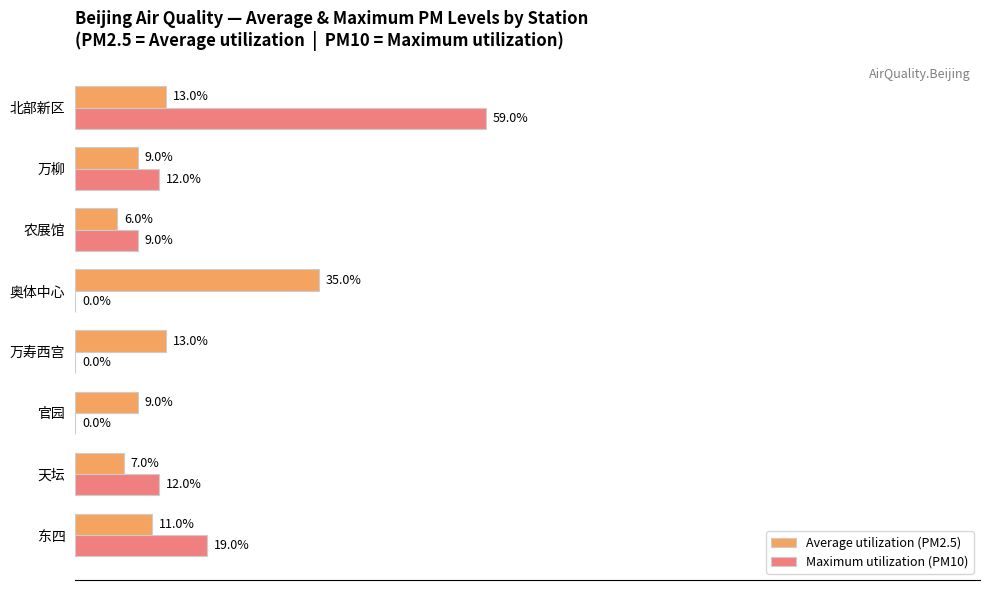

At which category does the chart reach its peak across all series?

北部新区